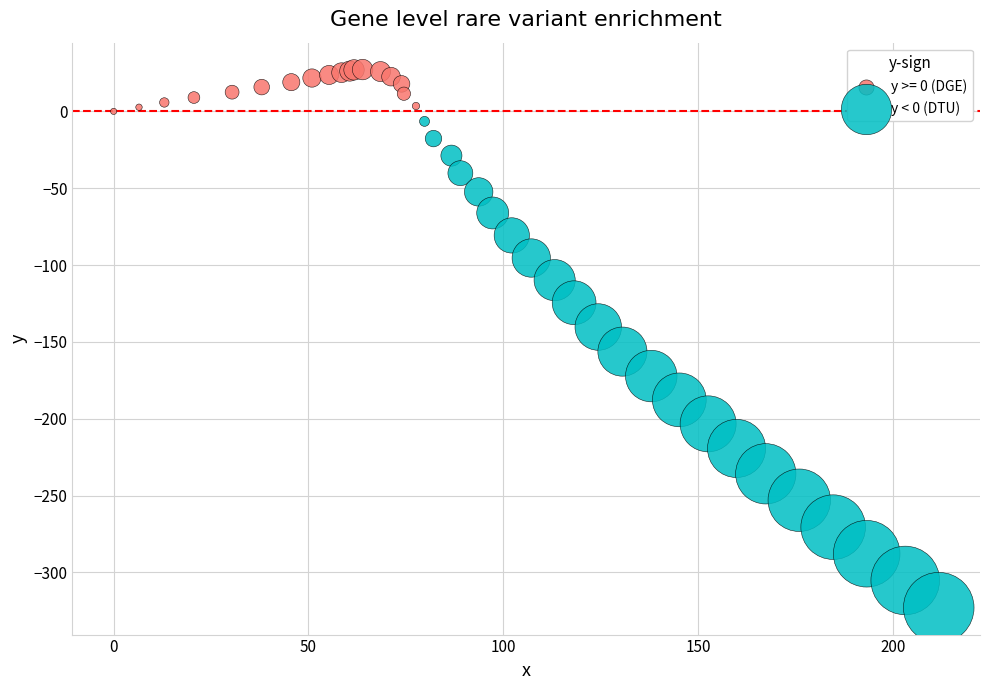

Which series has the largest Y range (max minus min)?

y < 0 (DTU)